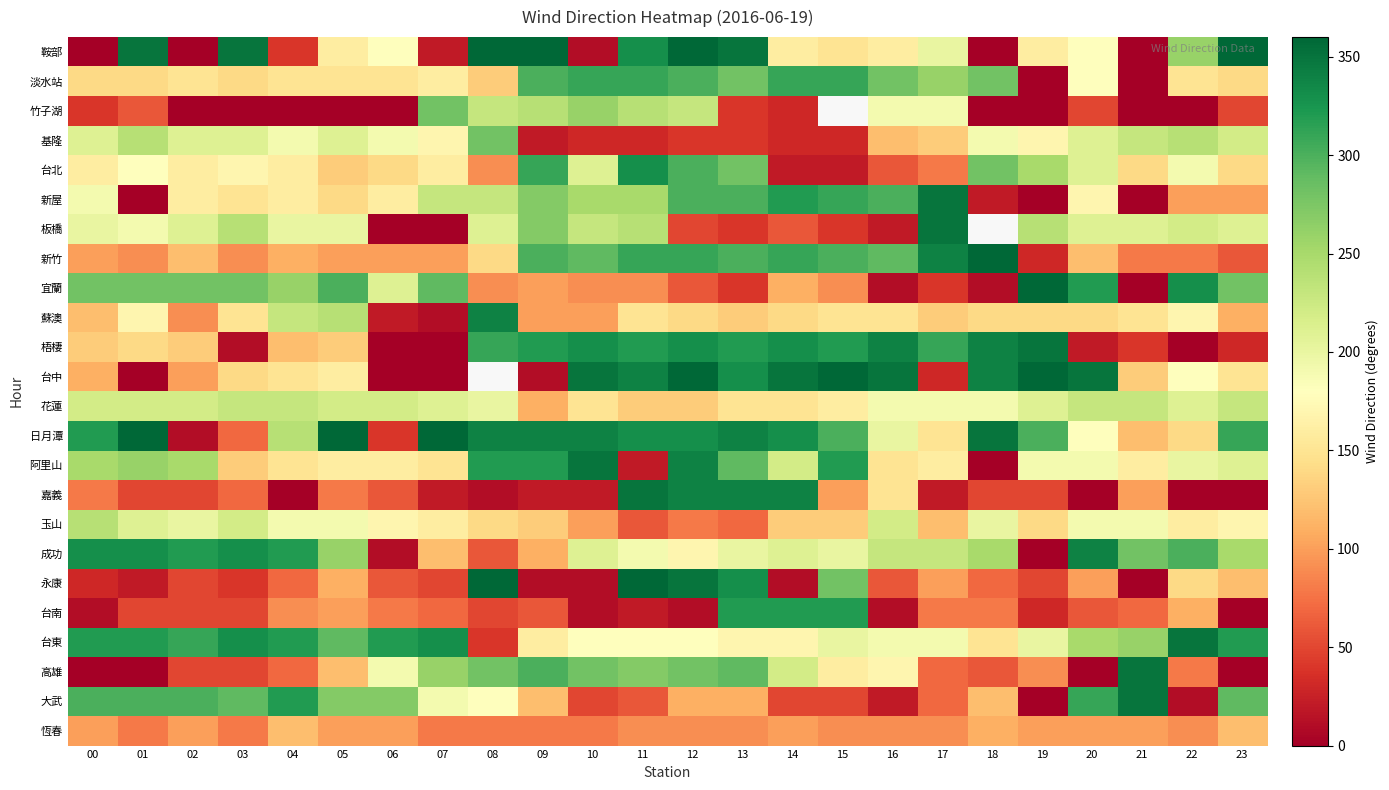

Which series changed the most between 04 and 11?

嘉義